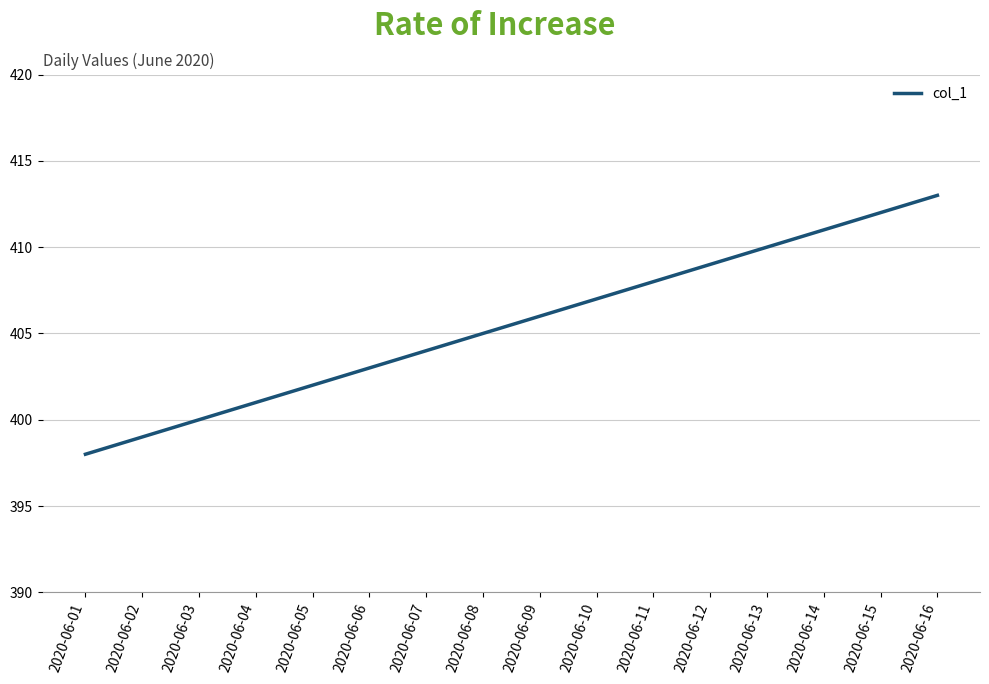

List the labels in order of value, smallest first.

2020-06-01, 2020-06-02, 2020-06-03, 2020-06-04, 2020-06-05, 2020-06-06, 2020-06-07, 2020-06-08, 2020-06-09, 2020-06-10, 2020-06-11, 2020-06-12, 2020-06-13, 2020-06-14, 2020-06-15, 2020-06-16